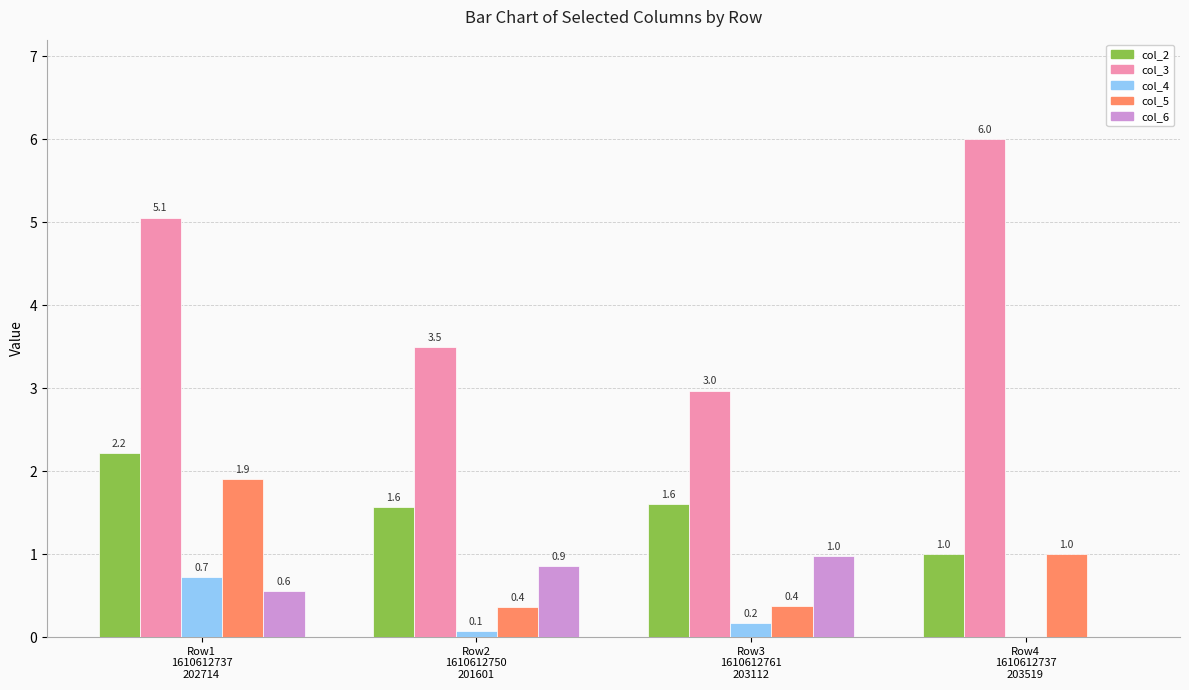

What is the maximum value shown in the chart?

6.0